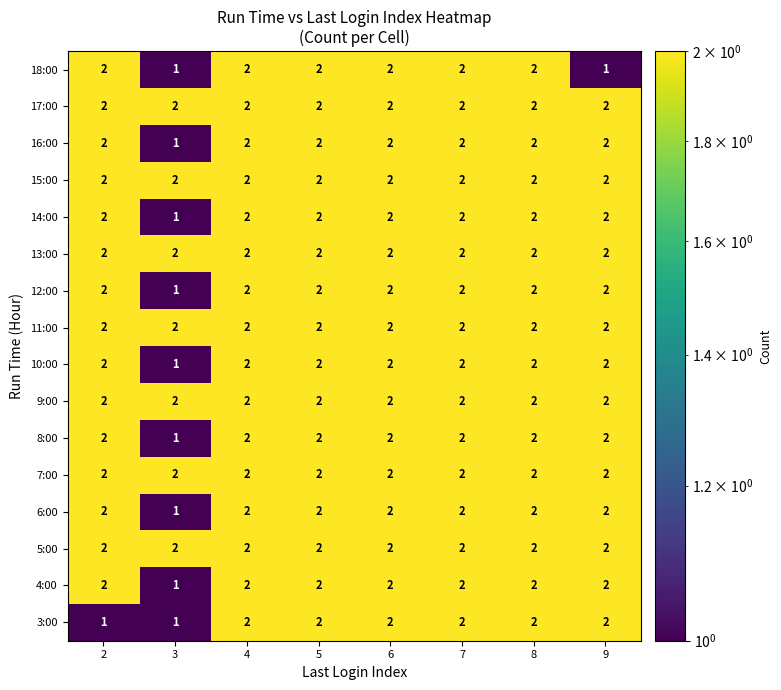

The 18:00 series shows 2 at 2. True or false?

True